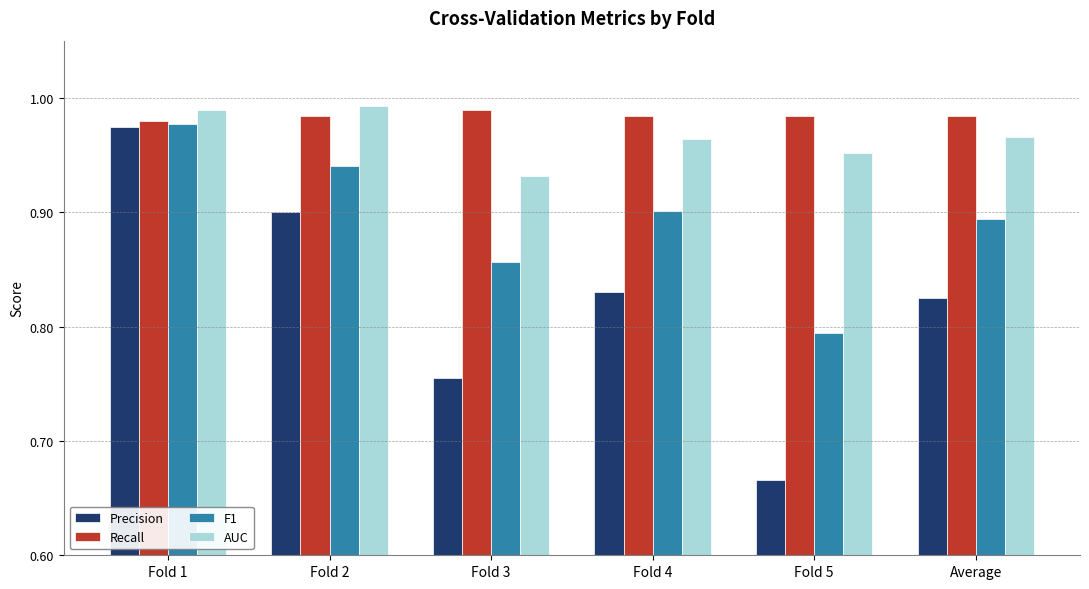

Which series has the widest spread of values?

Precision